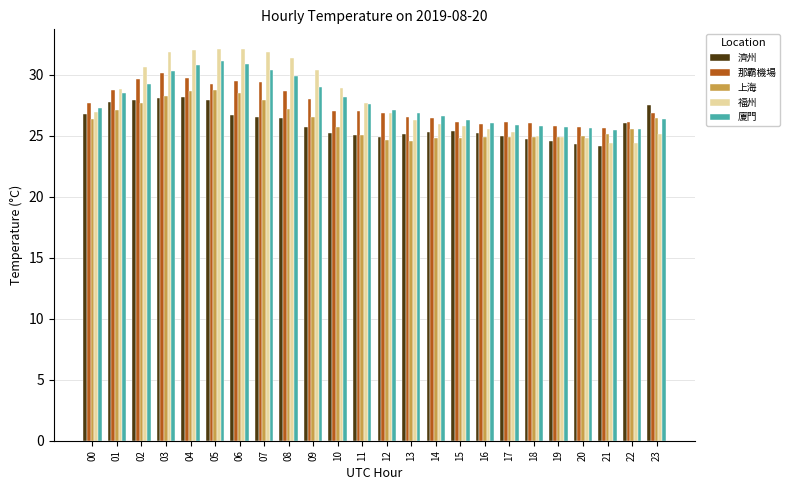

Which series changed the most between 02 and 18?

福州